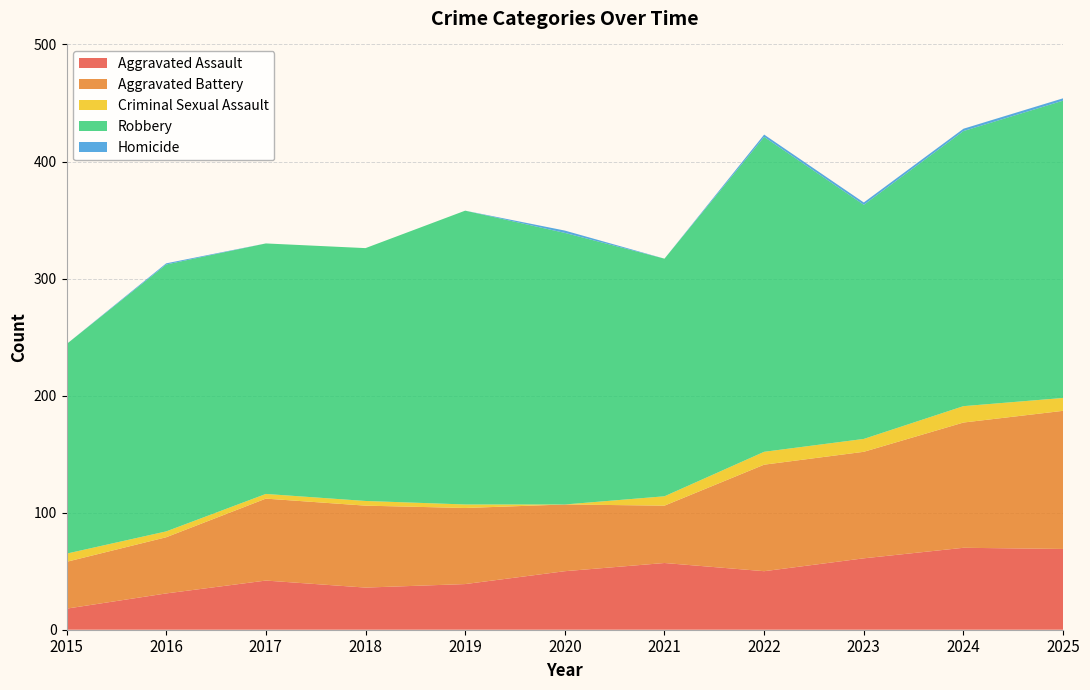

Reading right to left, transcribe all the data shown in this chart.

Aggravated Assault: 69	70	61	50	57	50	39	36	42	31	18
Aggravated Battery: 118	107	91	91	49	57	65	70	70	48	40
Criminal Sexual Assault: 11	14	11	11	8	0	3	4	4	5	7
Robbery: 254	235	200	269	203	232	251	216	214	228	179
Homicide: 2	2	2	2	0	2	0	0	0	1	0